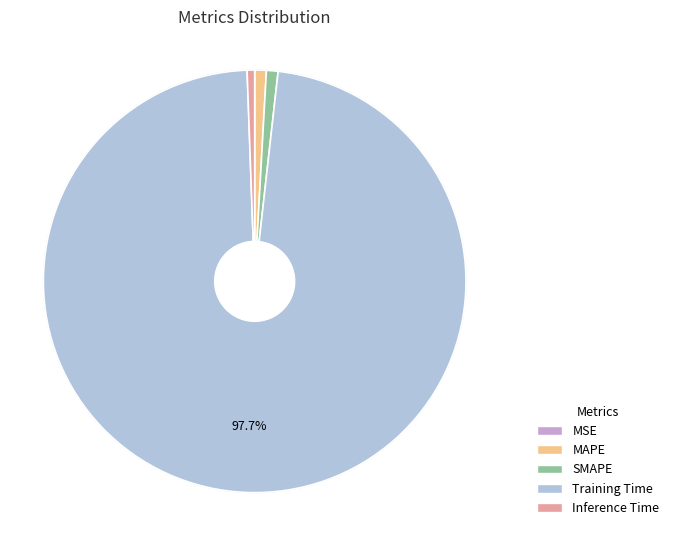

To the nearest percent, what portion does SMAPE represent?

1%